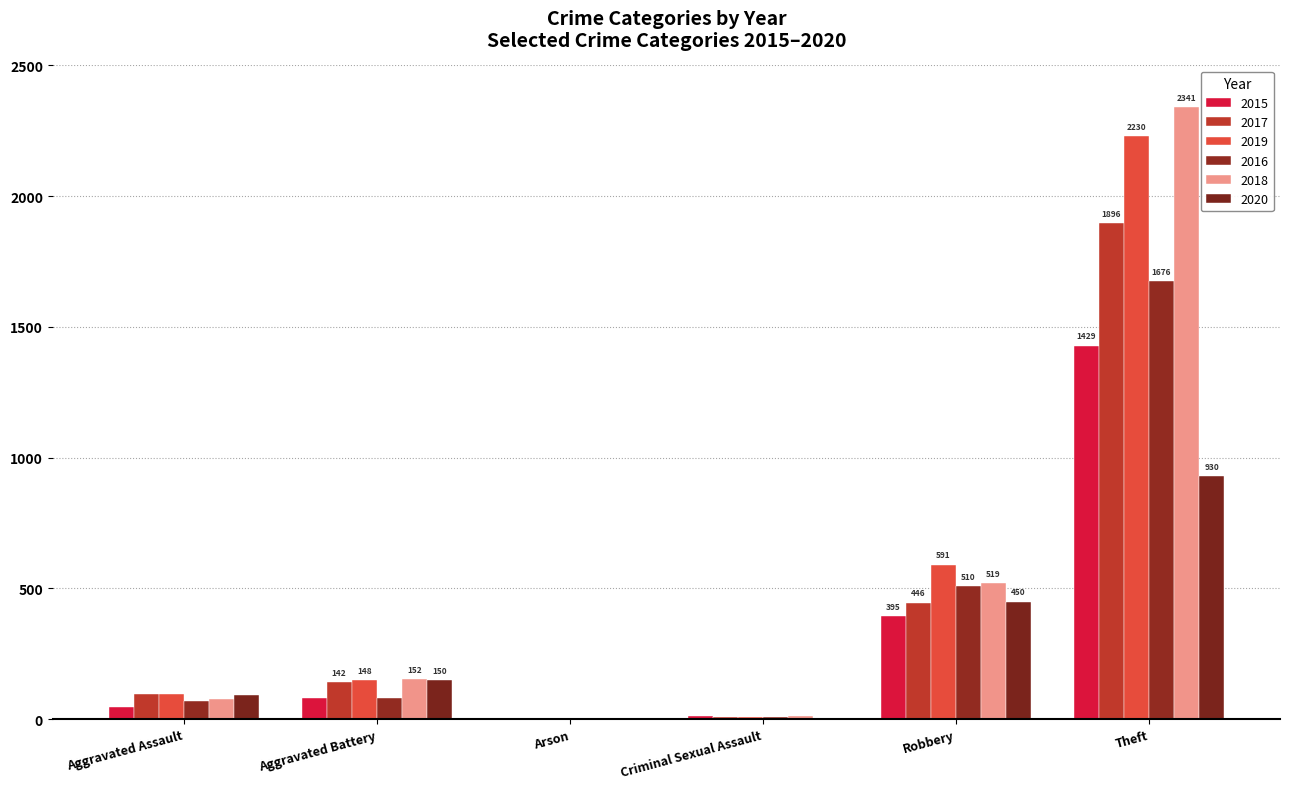

Reading left to right, list all the values displayed in this chart.

2015: Aggravated Assault=46	Aggravated Battery=82	Arson=3	Criminal Sexual Assault=12	Robbery=395	Theft=1429
2017: Aggravated Assault=95	Aggravated Battery=142	Arson=0	Criminal Sexual Assault=8	Robbery=446	Theft=1896
2019: Aggravated Assault=98	Aggravated Battery=148	Arson=1	Criminal Sexual Assault=8	Robbery=591	Theft=2230
2016: Aggravated Assault=71	Aggravated Battery=82	Arson=0	Criminal Sexual Assault=8	Robbery=510	Theft=1676
2018: Aggravated Assault=77	Aggravated Battery=152	Arson=1	Criminal Sexual Assault=11	Robbery=519	Theft=2341
2020: Aggravated Assault=94	Aggravated Battery=150	Arson=1	Criminal Sexual Assault=3	Robbery=450	Theft=930